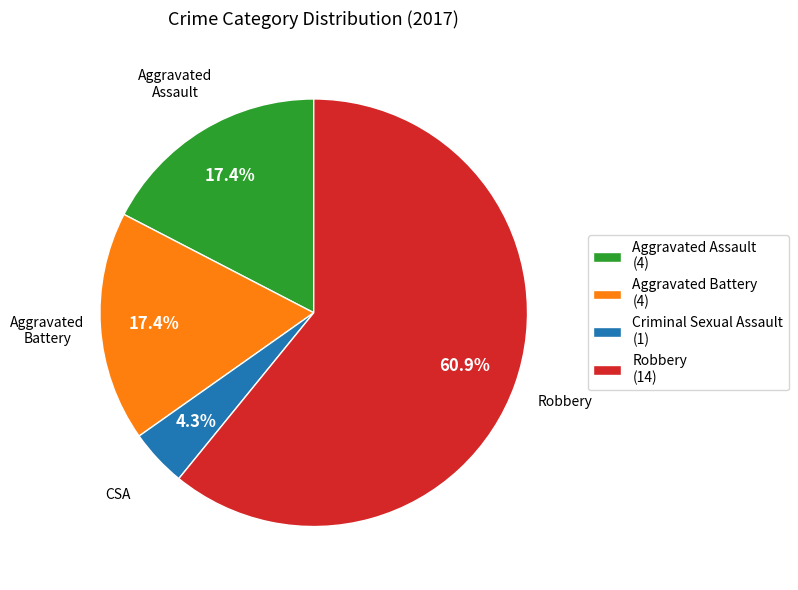

How many slices are in this pie chart?

4